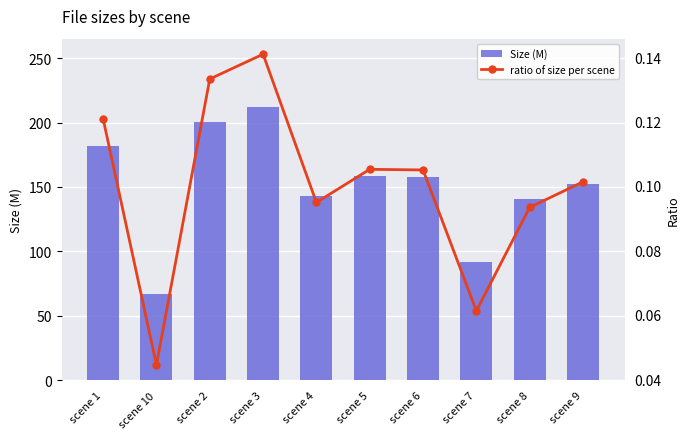

What is the difference between the maximum and minimum values in the Size (M) series?

145.2